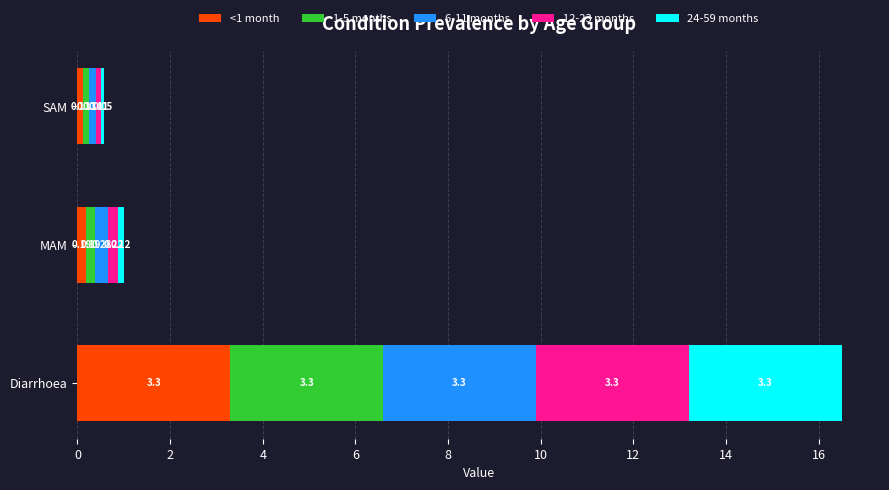

At which label is <1 month closest to 1?

MAM